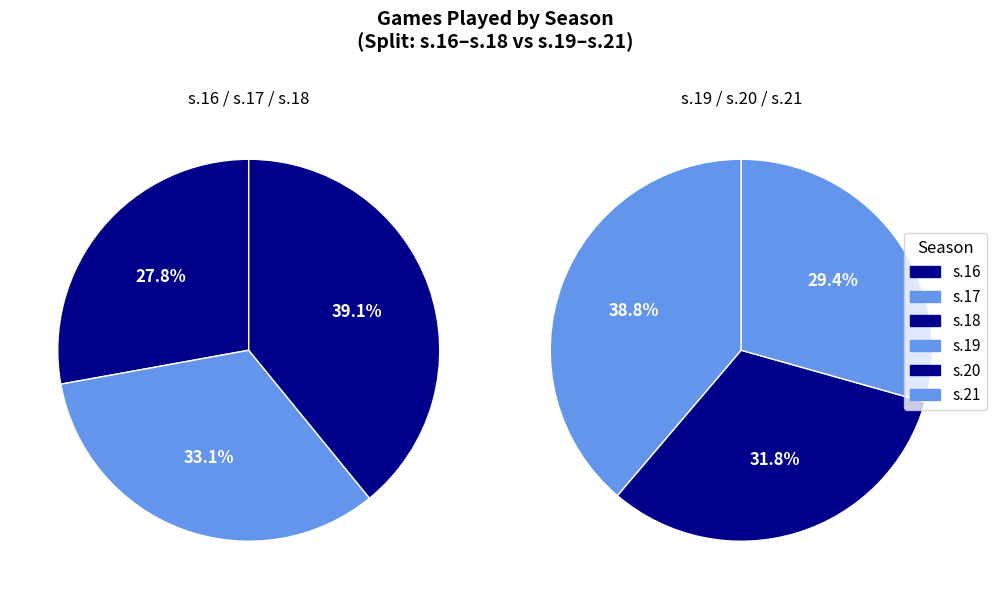

Does s.19 account for over 50% of the chart?

No